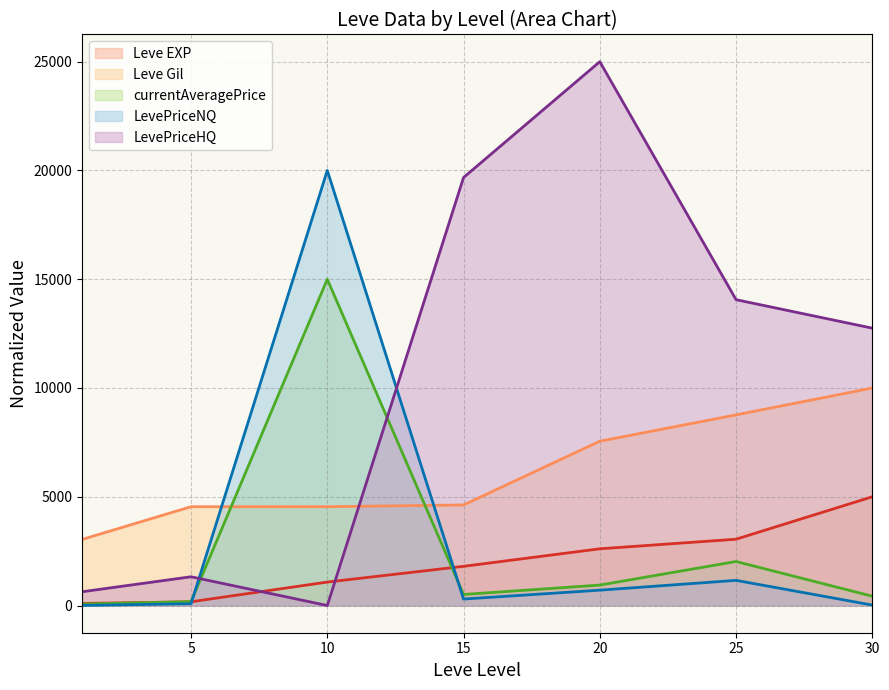

Rank the series by their maximum value, from lowest to highest.

Leve EXP, Leve Gil, currentAveragePrice, LevePriceNQ, LevePriceHQ